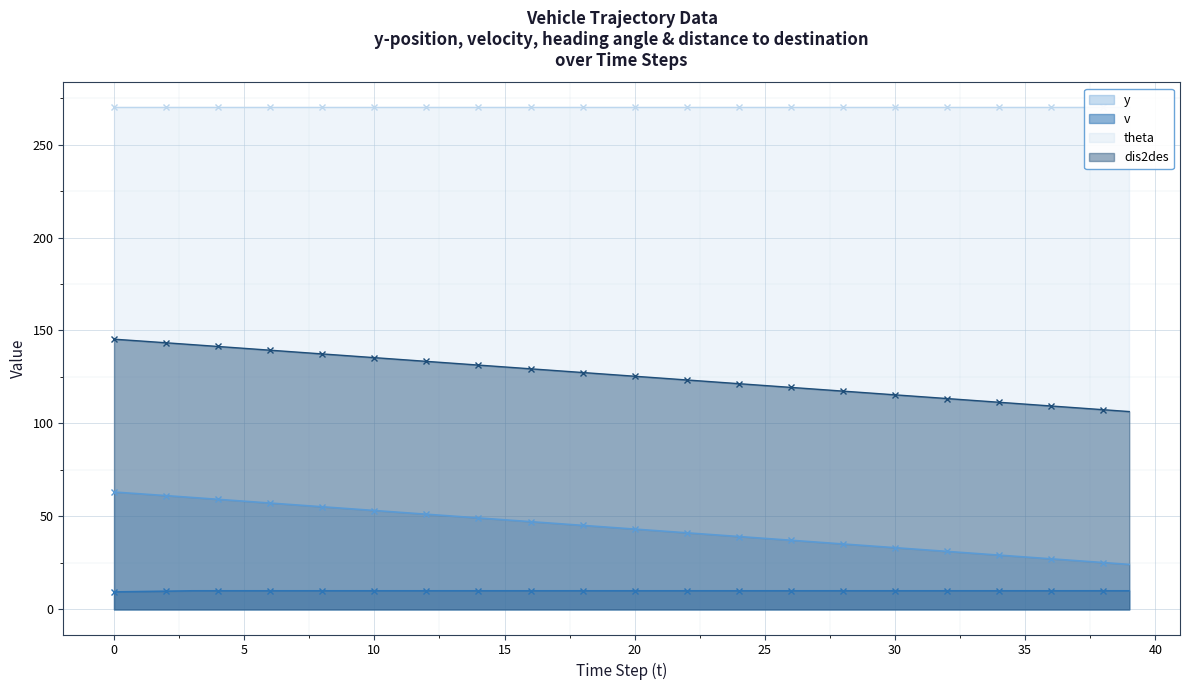

What is the lowest value of the dis2des series?

106.4